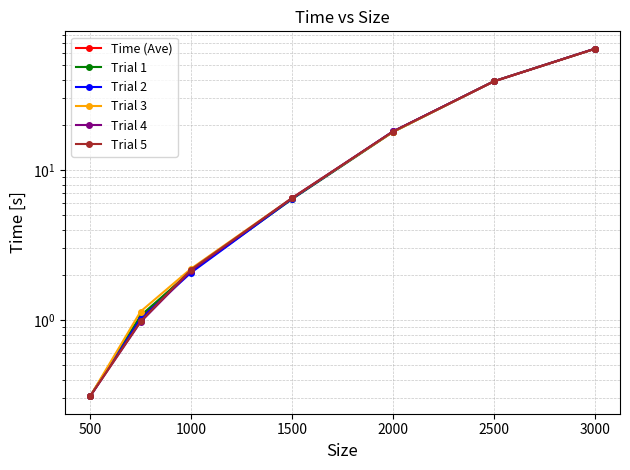

What is the value of the Trial 4 point at the 3rd from the left?

2.1